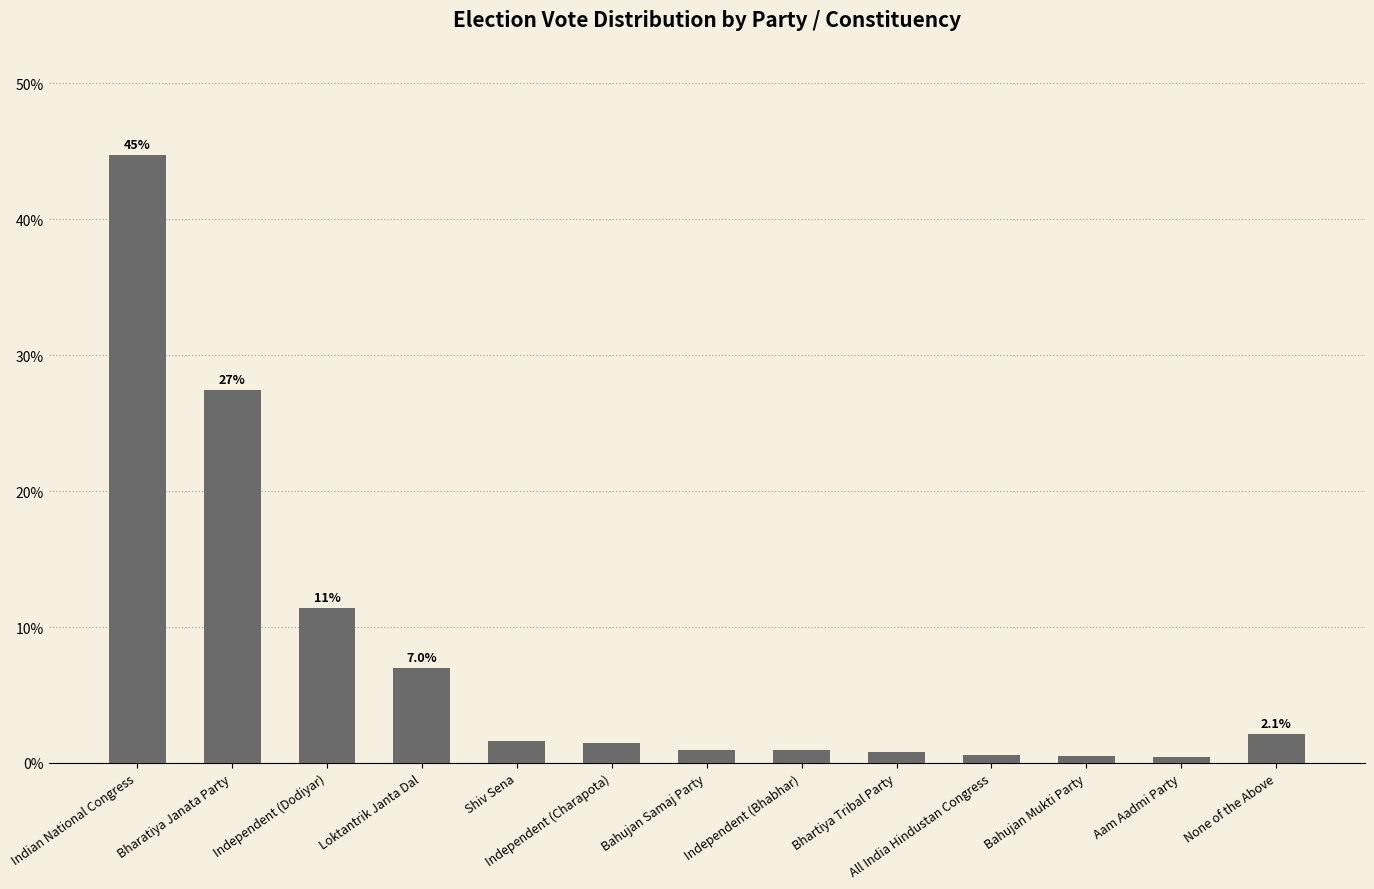

The value at Indian National Congress is 44.7. True or false?

True